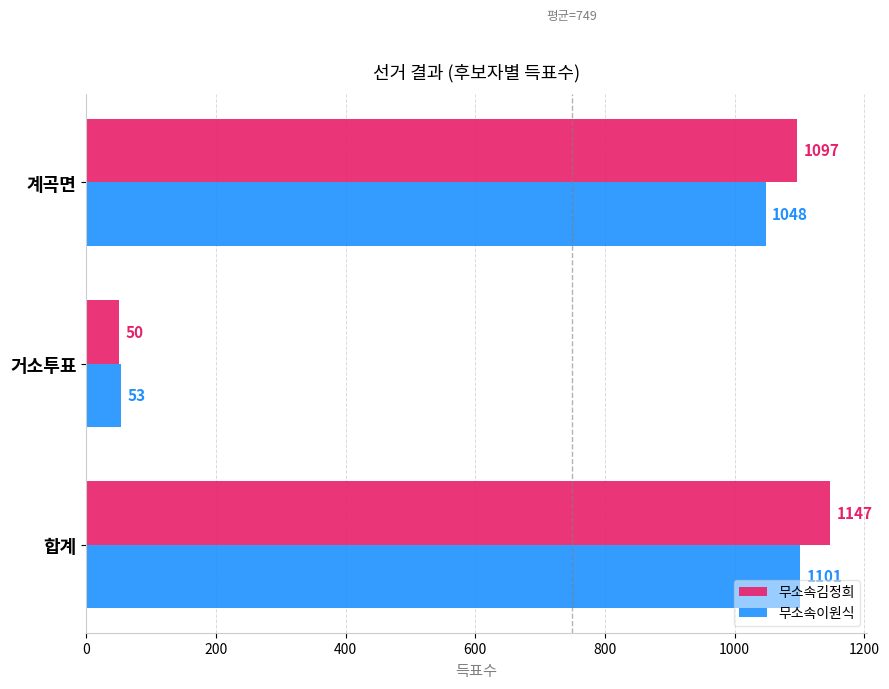

What is the maximum value for 무소속김정희?

1147